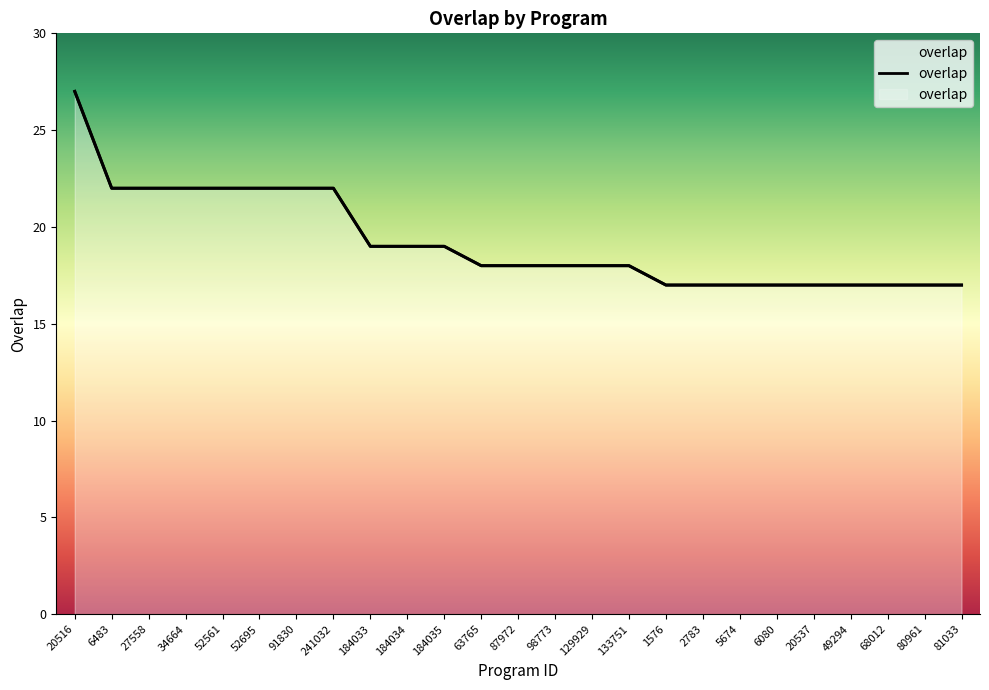

What is the sum of the values at 20516 and 1576?

44